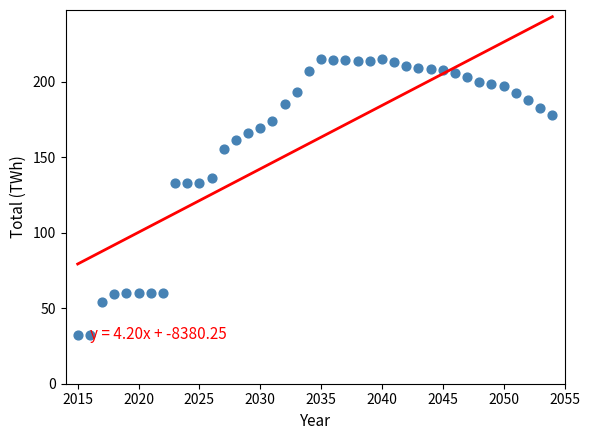

What is the range of X values (max minus min)?

39.0